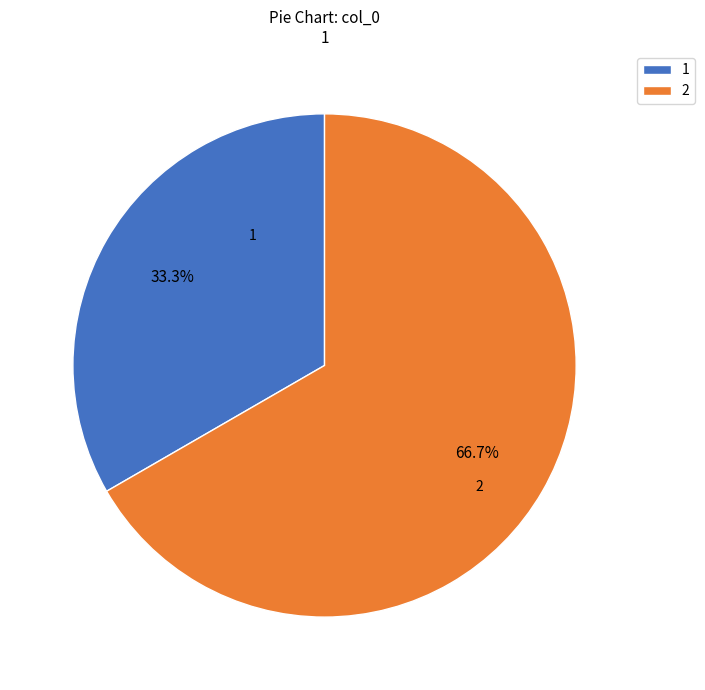

Approximately how many times larger is the value at 2 compared to 1?

2.0